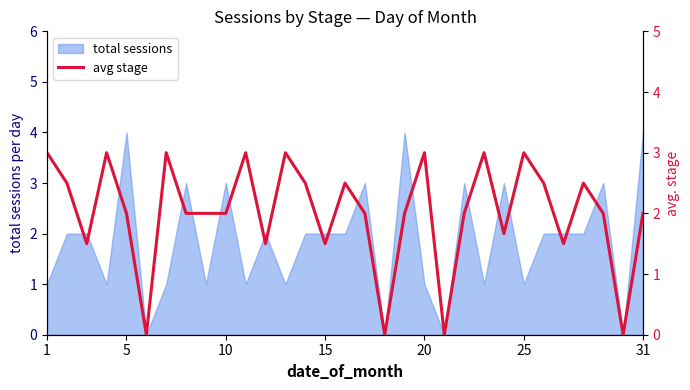

Reading right to left, transcribe all the data shown in this chart.

2.0	0.0	2.0	2.5	1.5	2.5	3.0	1.7	3.0	2.0	0.0	3.0	2.0	0.0	2.0	2.5	1.5	2.5	3.0	1.5	3.0	2.0	2.0	2.0	3.0	0.0	2.0	3.0	1.5	2.5	3.0